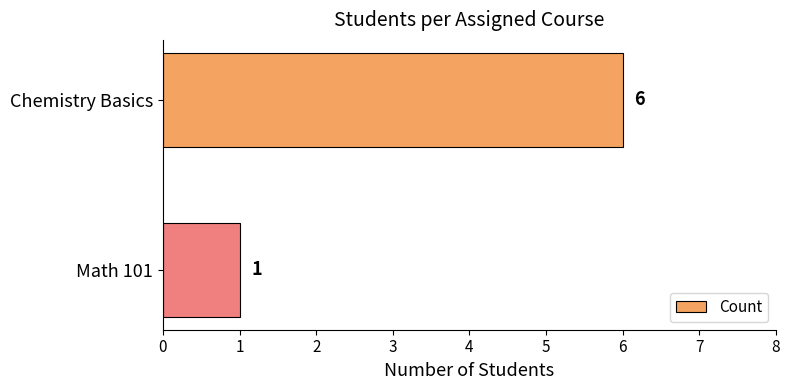

Does the chart contain stacked bars?

No